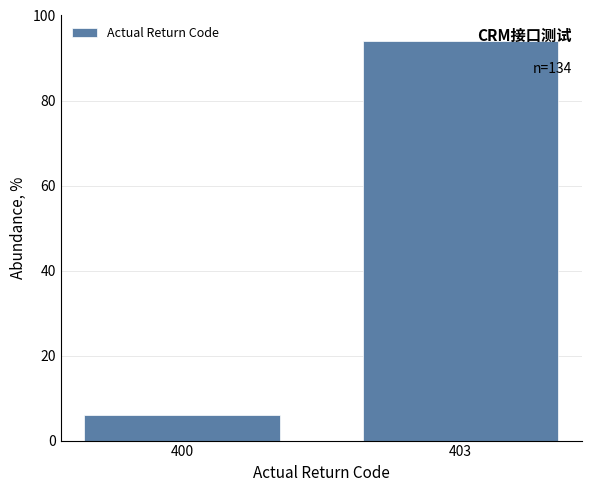

Reading left to right, list all the values displayed in this chart.

400=6.0	403=94.0